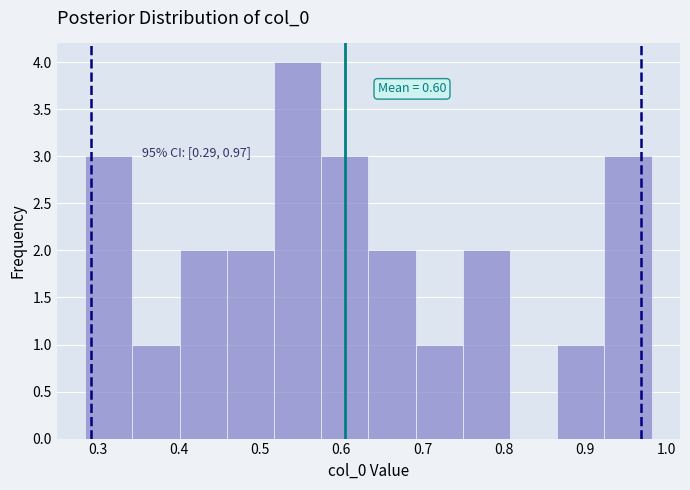

Which range on the x-axis has the tallest bar?

0.52 to 0.58